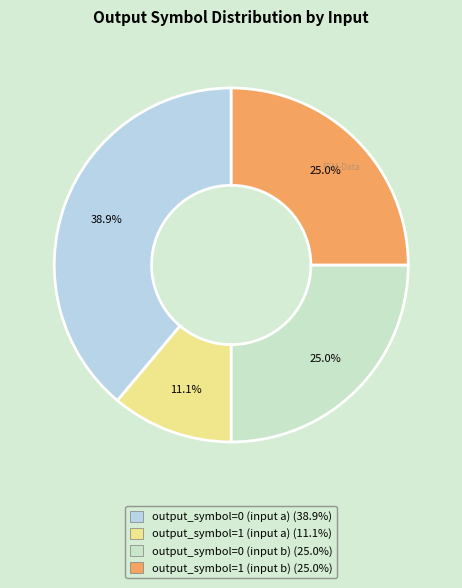

To the nearest percent, what is the combined percentage of output_symbol=0 (input a) and output_symbol=1 (input a)?

50%